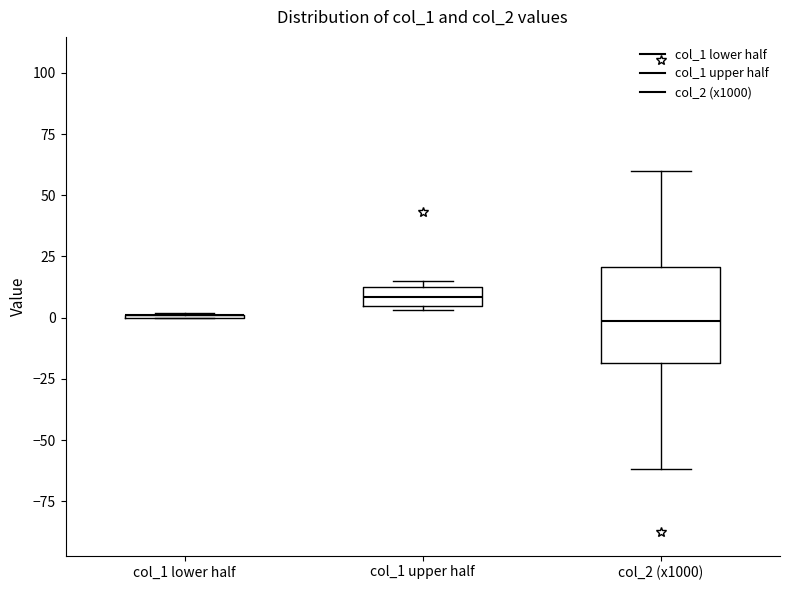

Comparing the boxes themselves (not the whiskers), which one is the tallest?

col_2 (x1000)